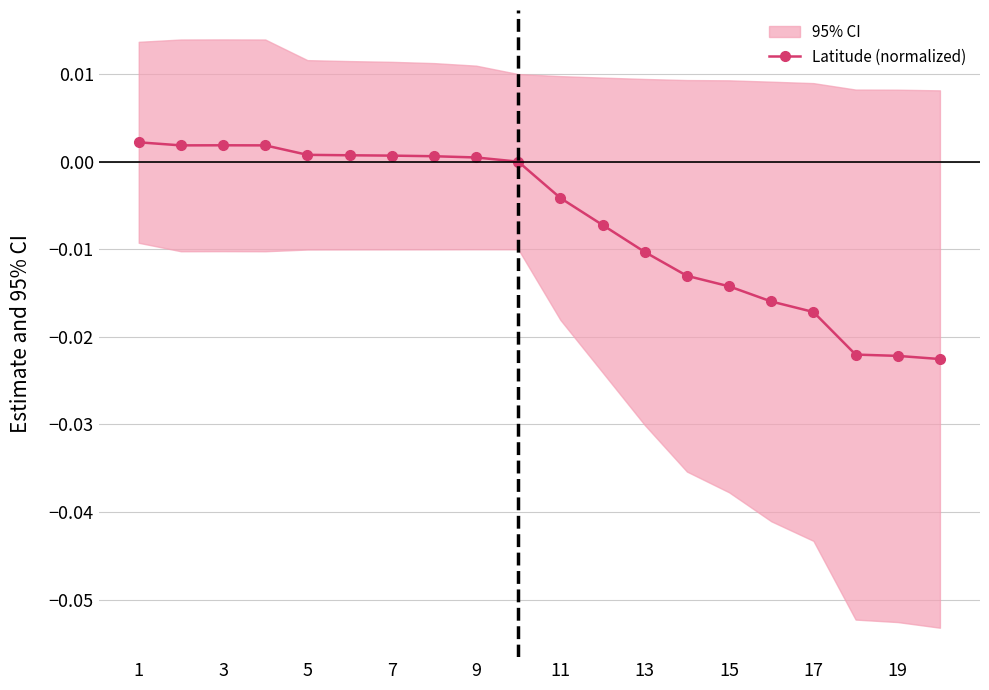

The value at 11 is -0.0. True or false?

False